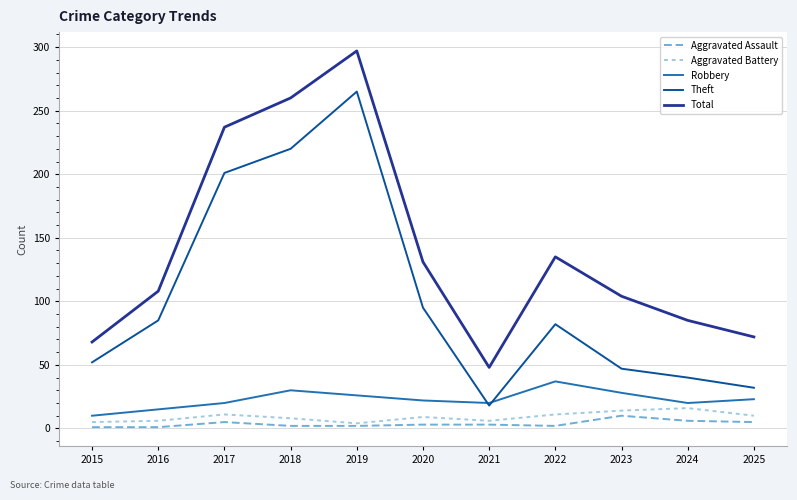

What is the difference between the maximum and second lowest values in the Robbery series?

22